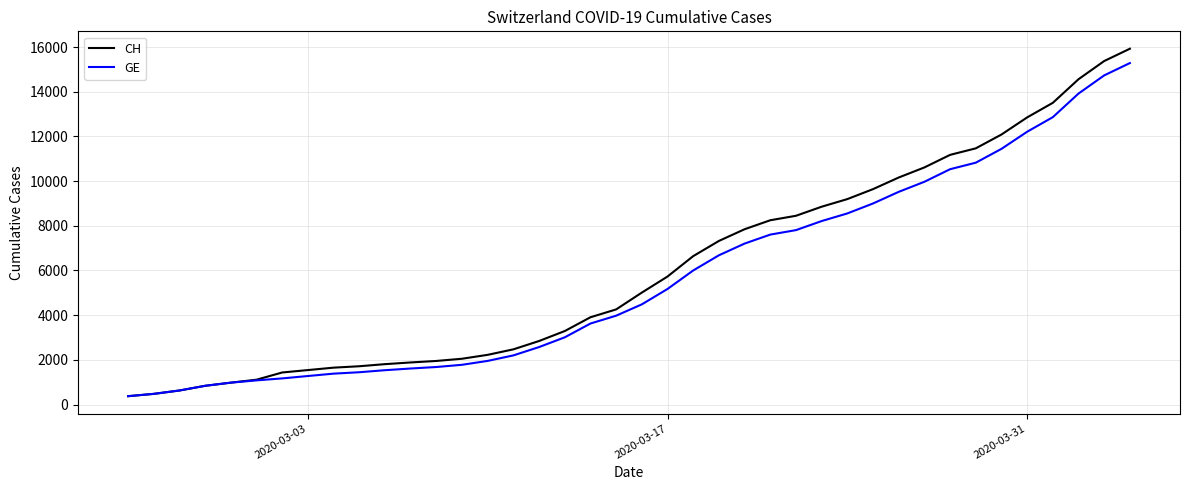

What are all the series names shown in the legend?

CH, GE